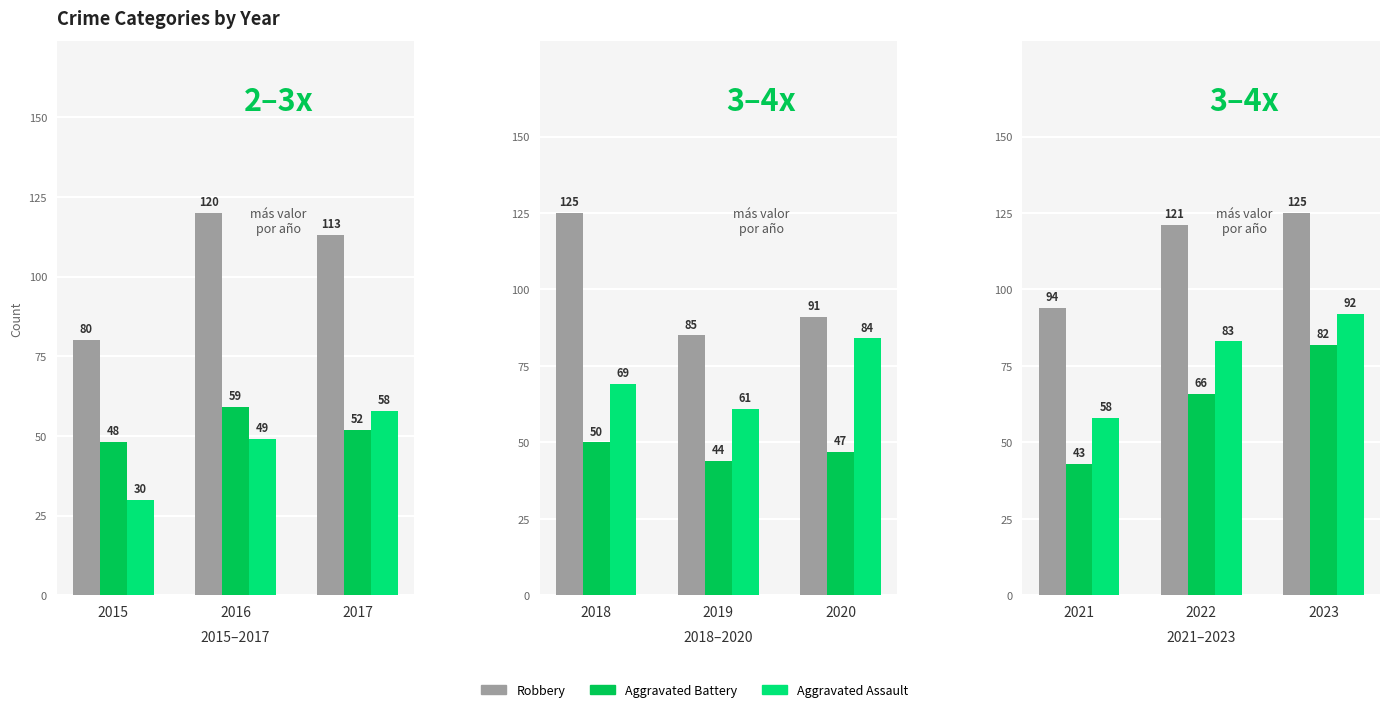

Which category has the lowest value in the Aggravated Assault series?

2015